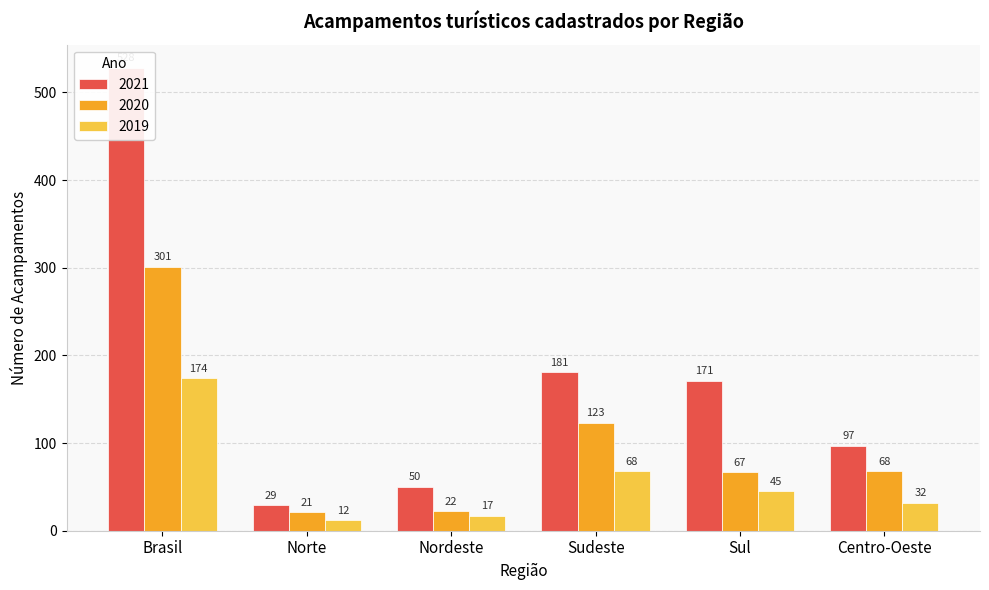

Where does the 2020 series first go above 68?

Brasil